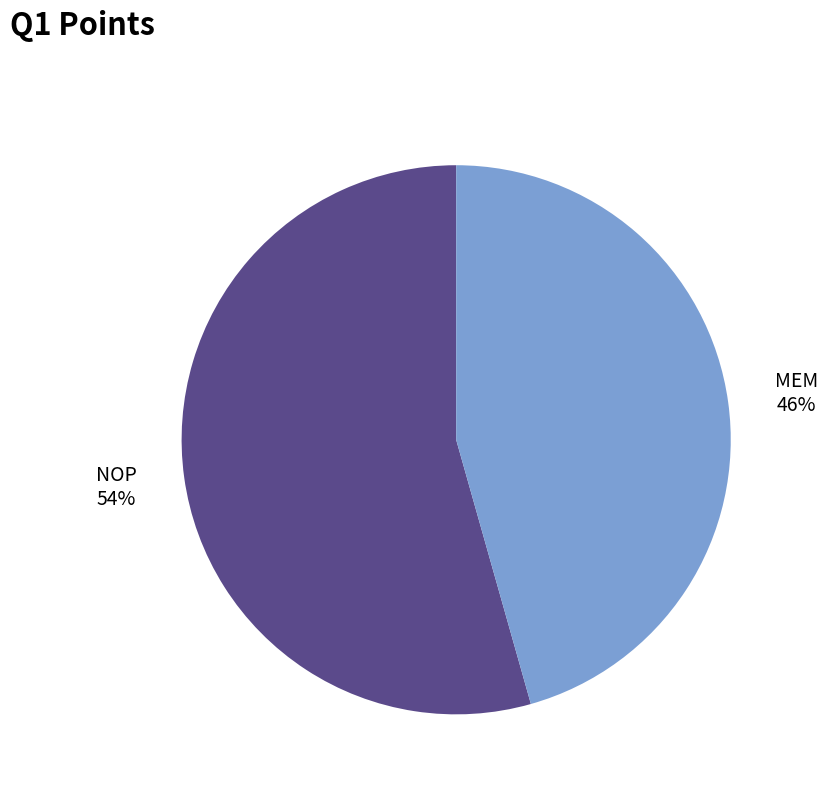

Does any single category account for the majority?

Yes